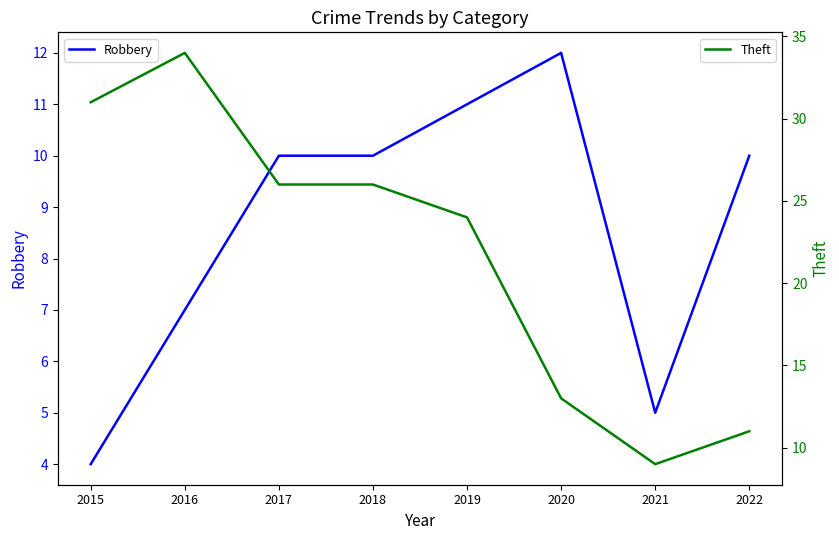

Which series has the largest total across all categories?

Theft